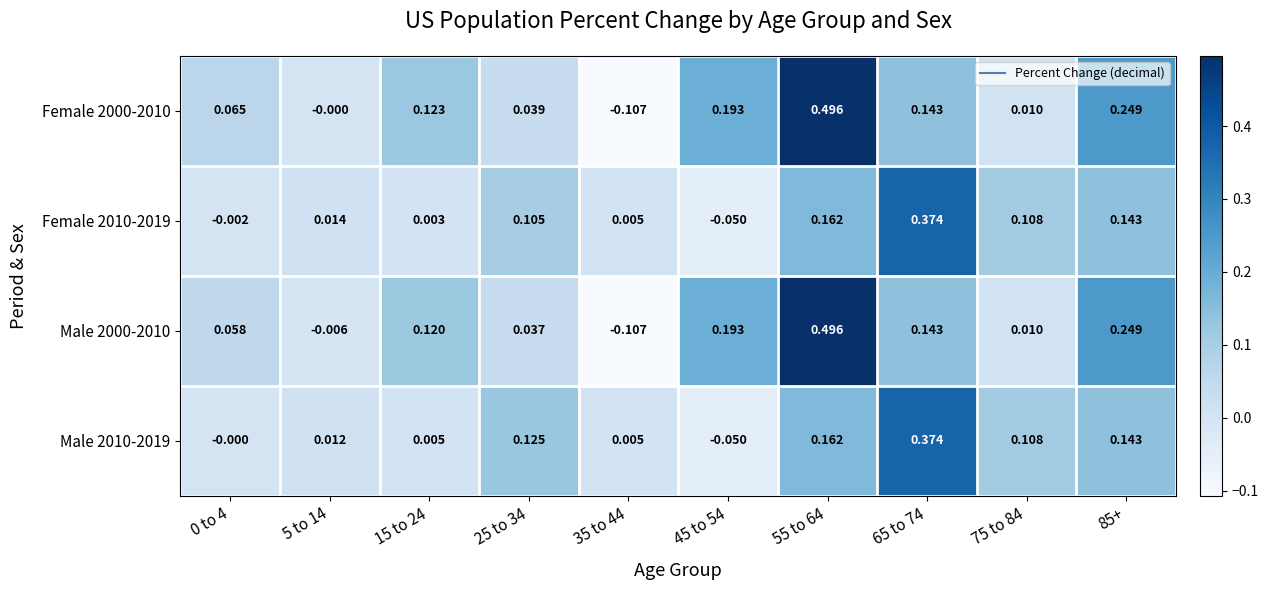

Is the value of Female 2010-2019 at 85+ greater than the value of Male 2000-2010 at 0 to 4?

Yes